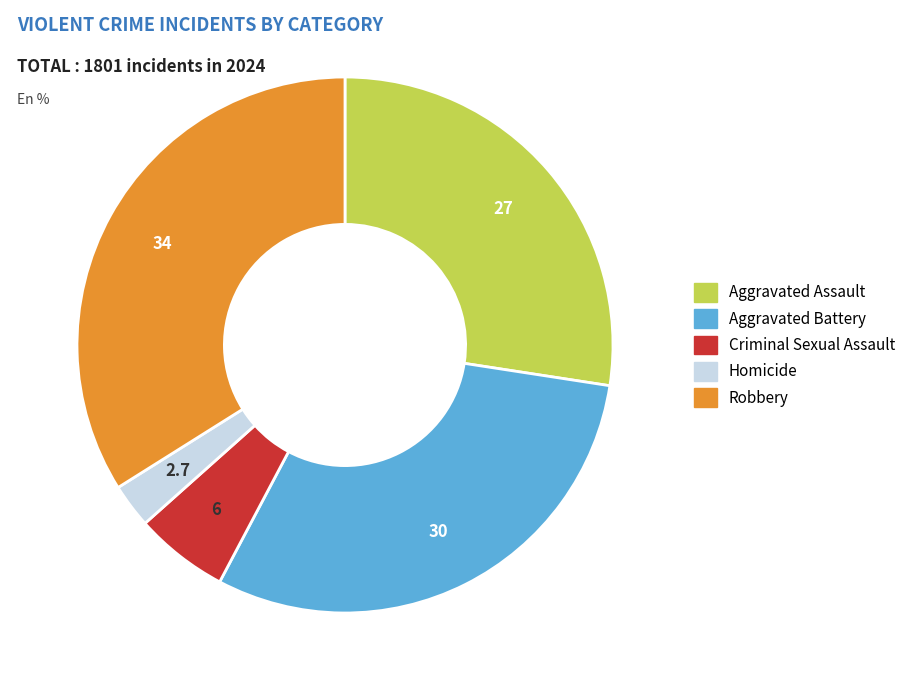

What is the smallest slice in the pie chart?

Homicide